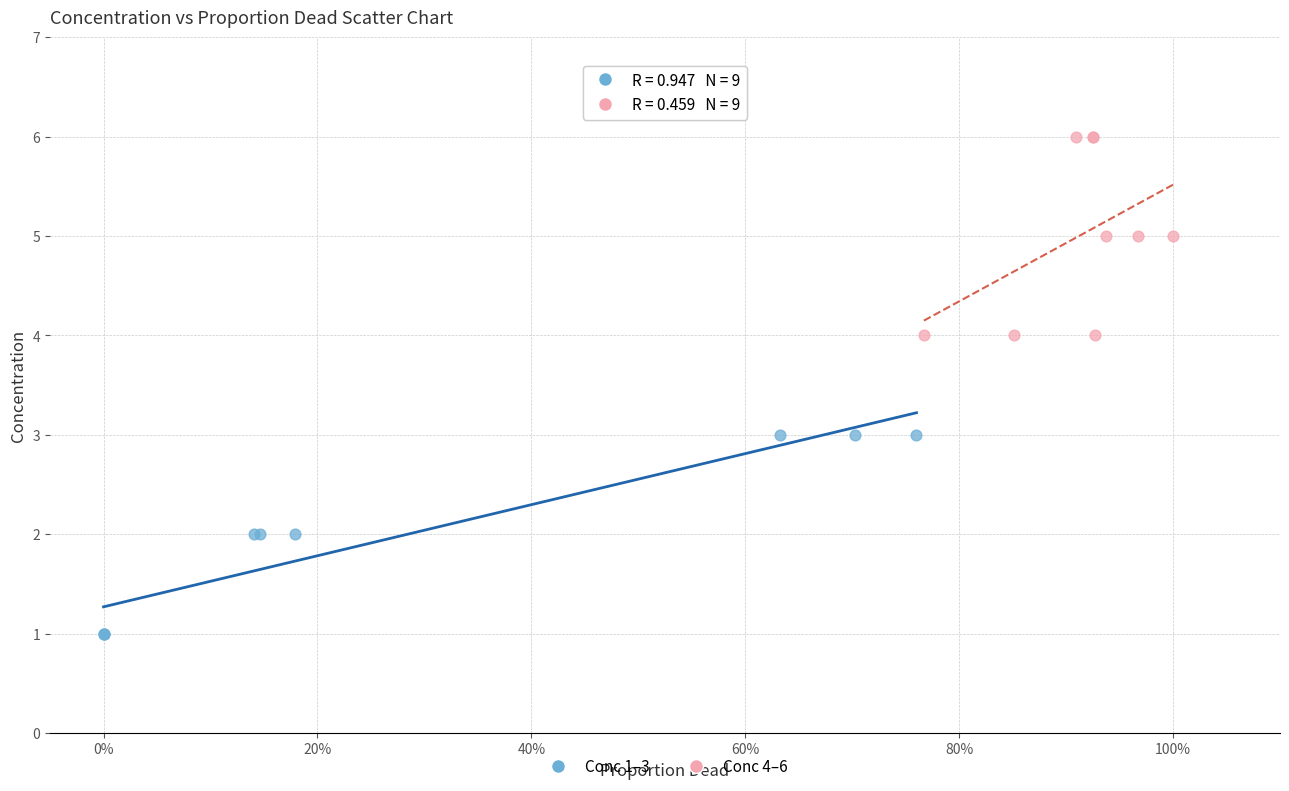

What are all the series names shown in the legend?

Conc 1–3, Conc 4–6